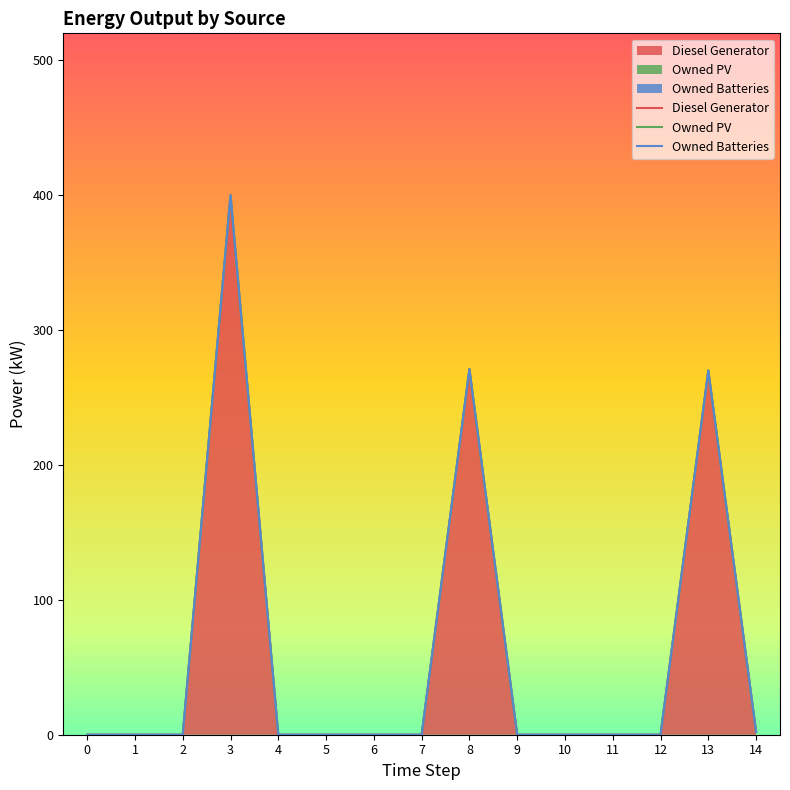

The value of Diesel Generator at 13 is 377. True or false?

False